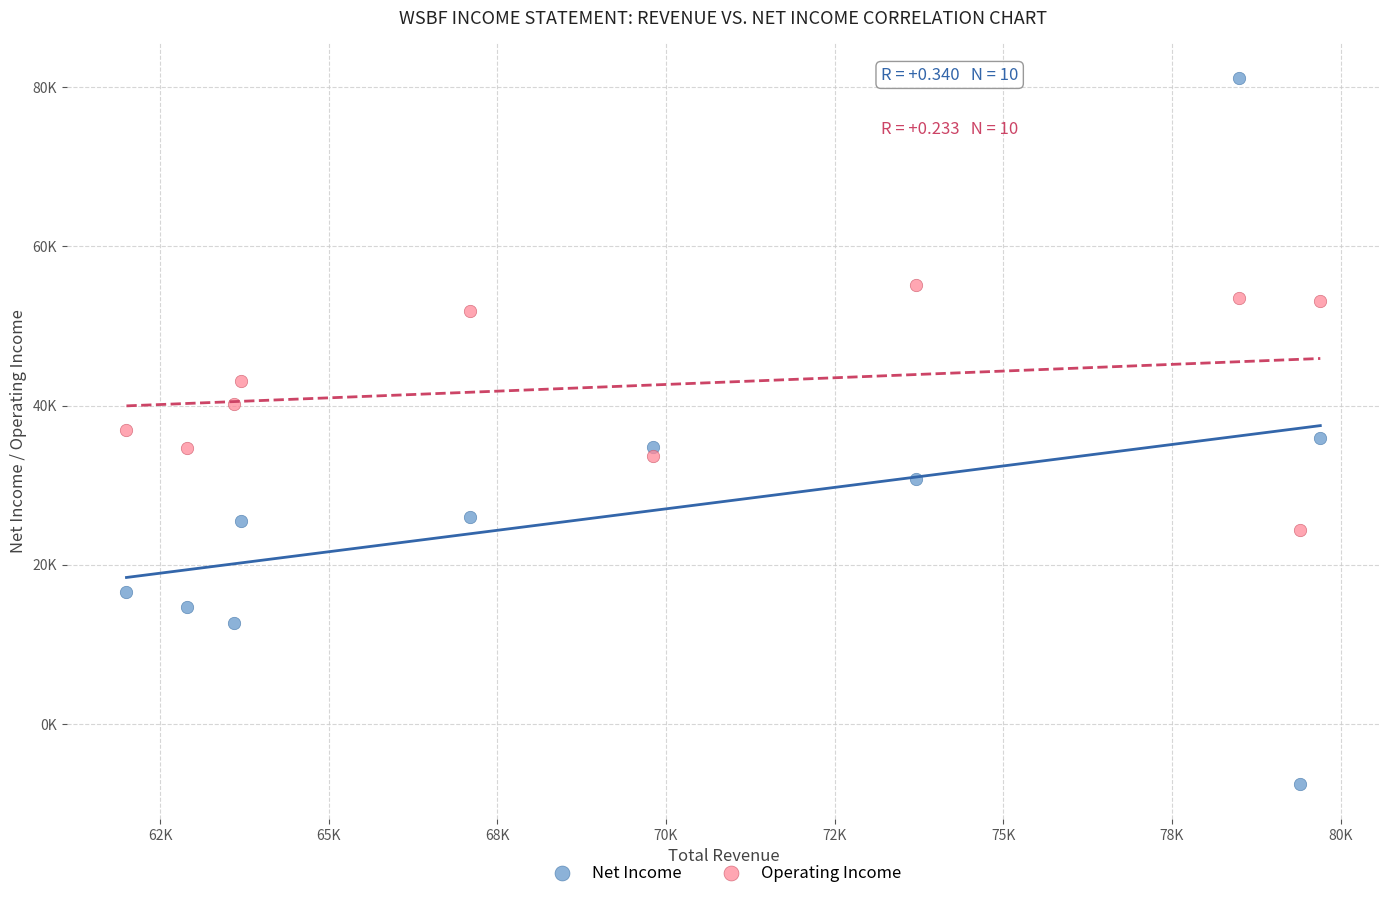

Which series reaches the maximum Y coordinate?

Net Income